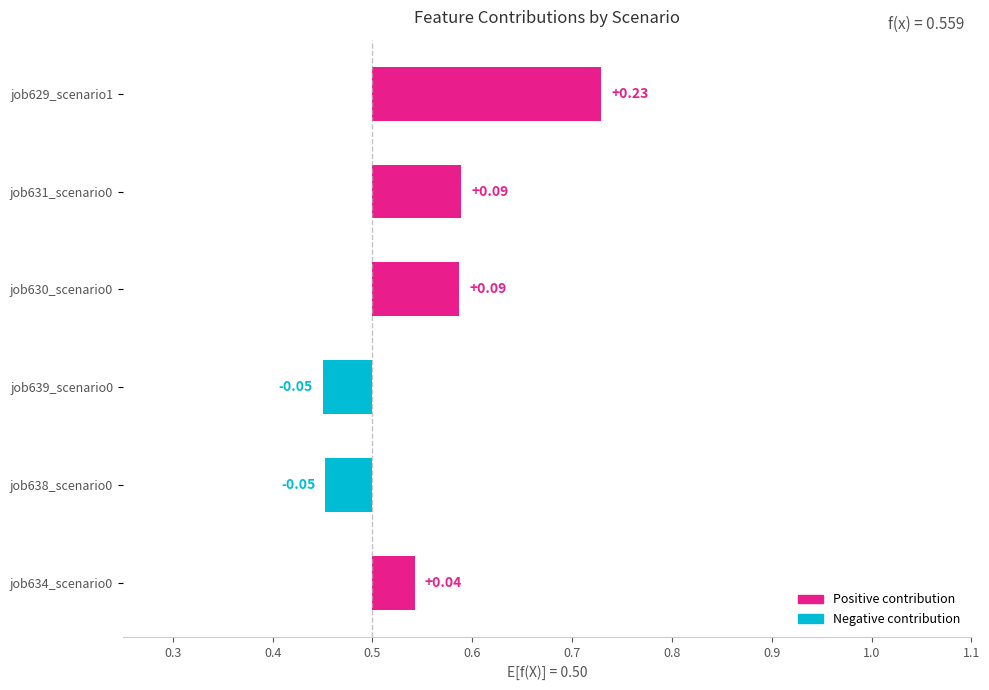

Rank the series at in27 from lowest to highest value.

job639_scenario0_1314, job638_scenario0_1313, job634_scenario0_1302, job631_scenario0_1297, job630_scenario0_1295, job629_scenario1_1294